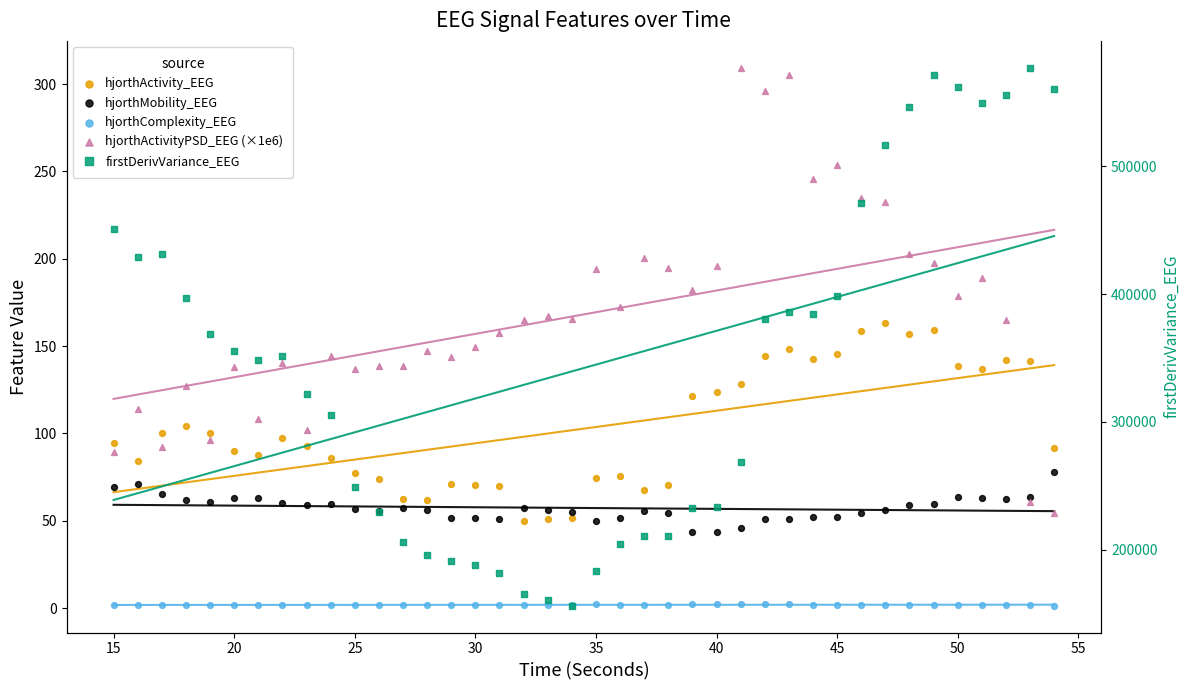

Which series has the widest spread of Y values?

firstDerivVariance_EEG